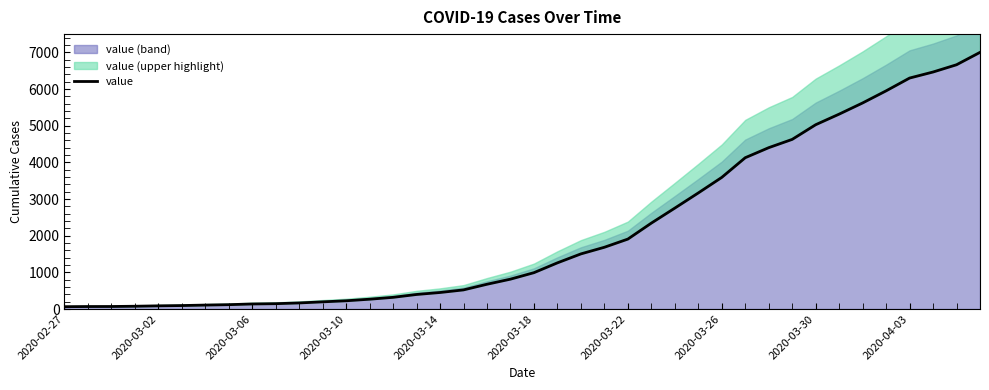

What is the maximum value shown in the chart?

7002